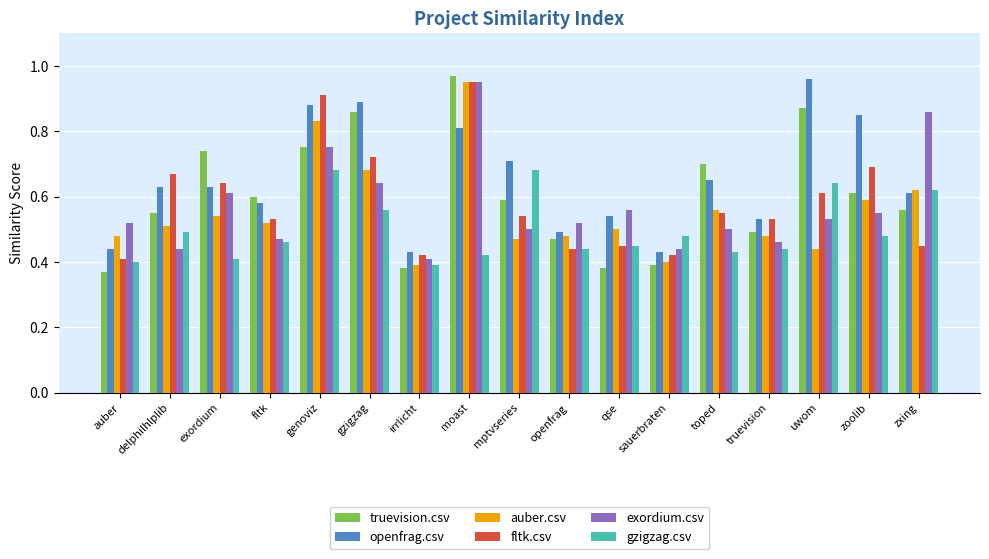

What is the difference between the openfrag.csv values at uwom and exordium?

0.3